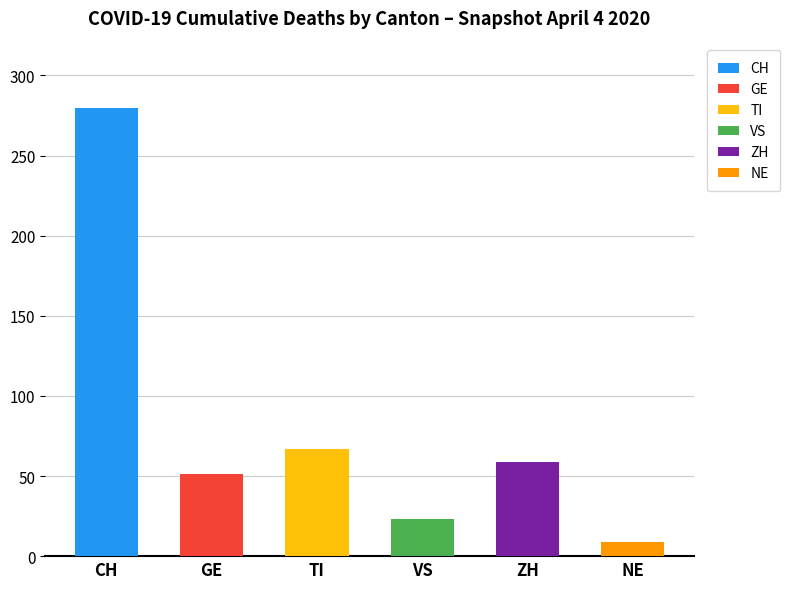

What are all the series names shown in the legend?

CH, GE, TI, VS, ZH, NE